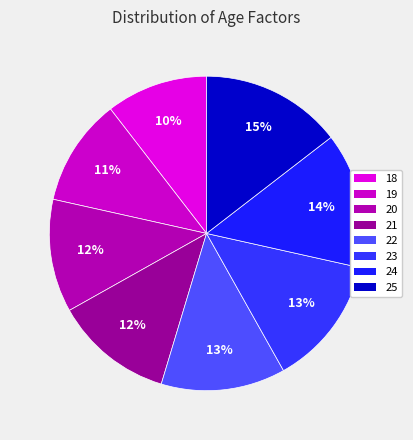

The 21 slice represents 12% of the pie. True or false?

True